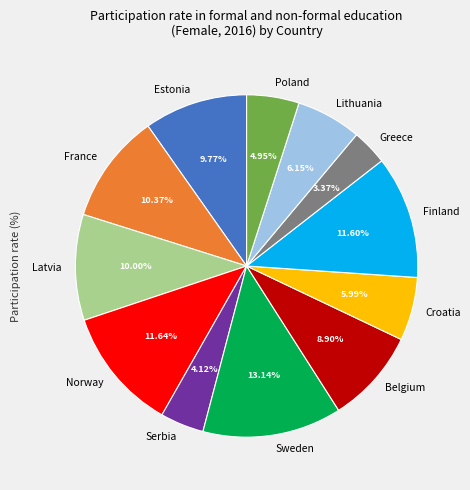

To the nearest percent, what percentage of the pie is Sweden?

13%